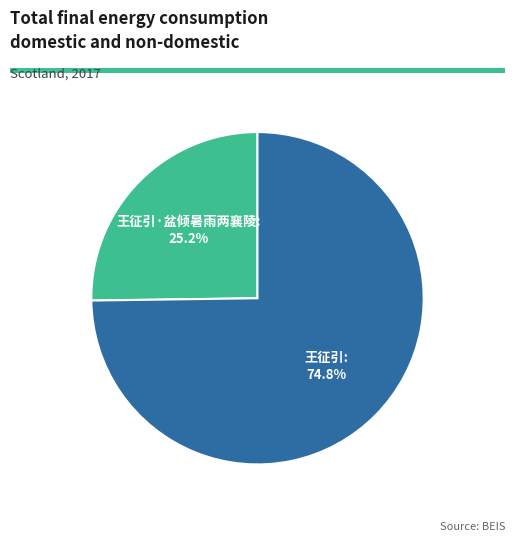

To the nearest percent, what is the difference between the 王征引 and 王征引·盆倾暑雨两襄陵 slice percentages?

50%